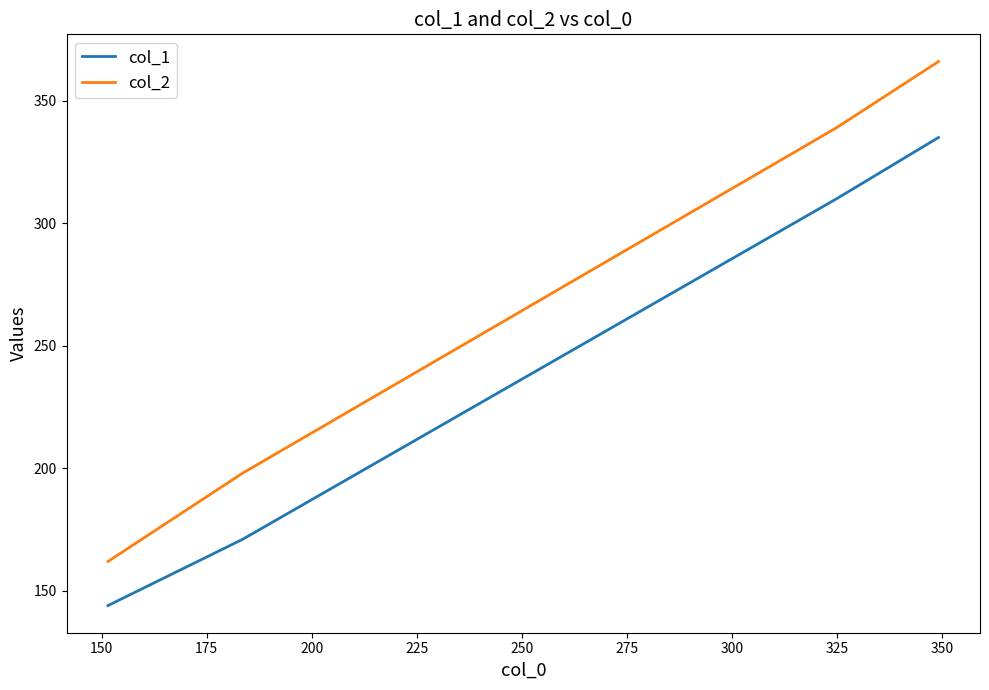

List the series in order of their peak value, highest first.

col_2, col_1